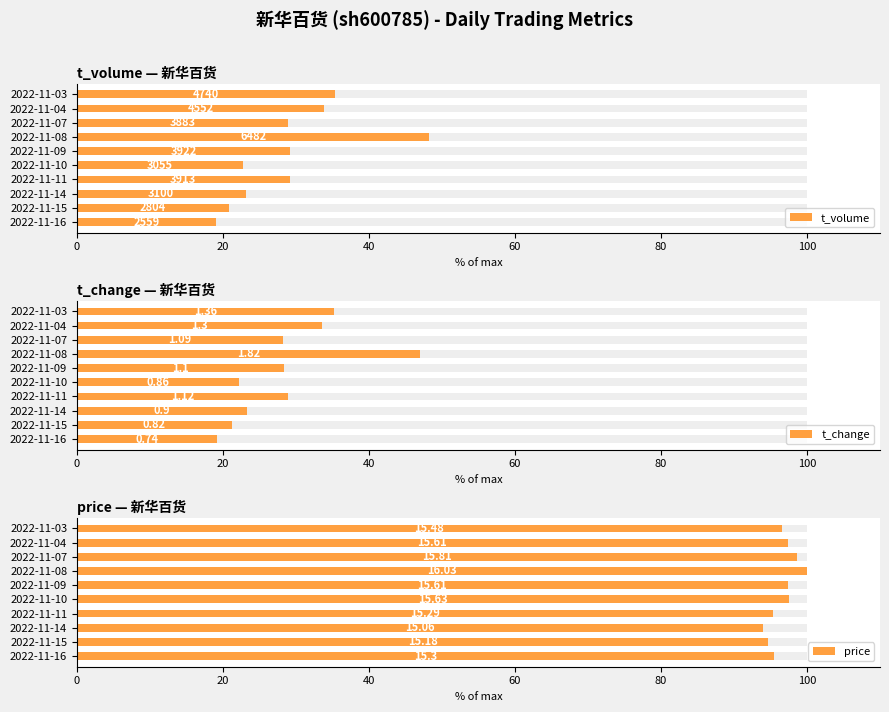

What position from the left is 60?

4